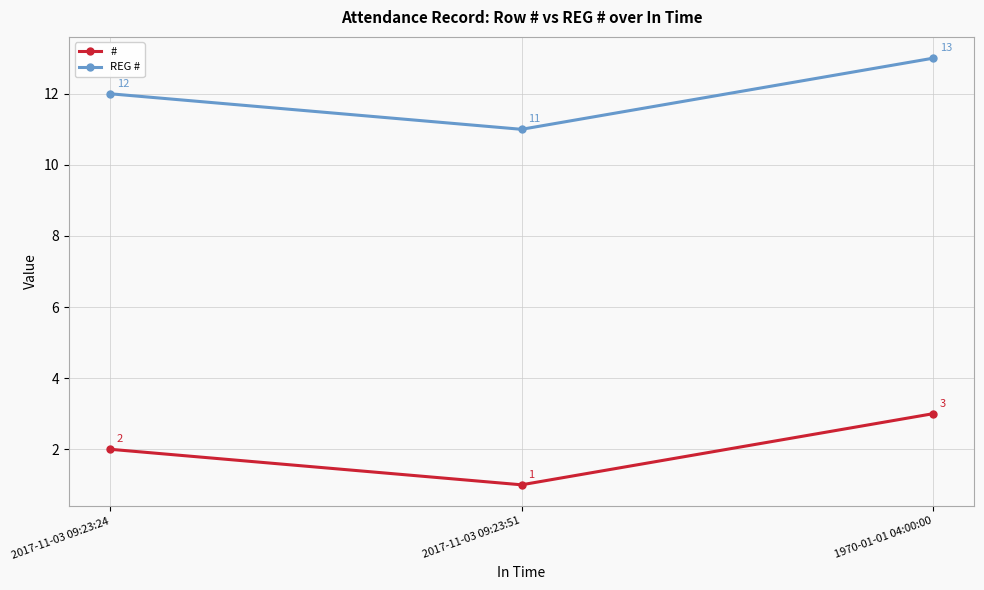

What is the value of the REG # point at the 1st from the left?

12